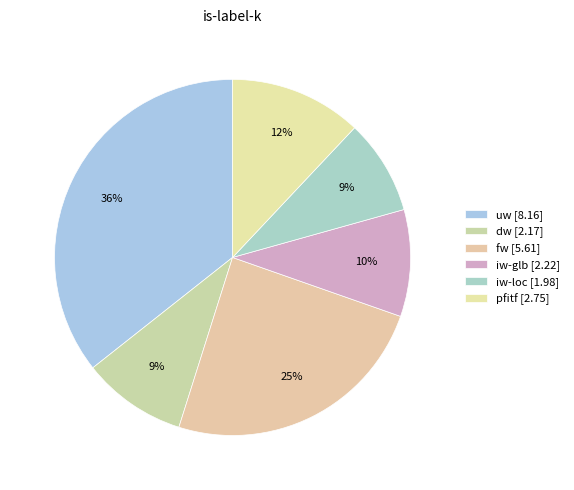

What percentage is the iw-glb slice, to the nearest percent?

10%